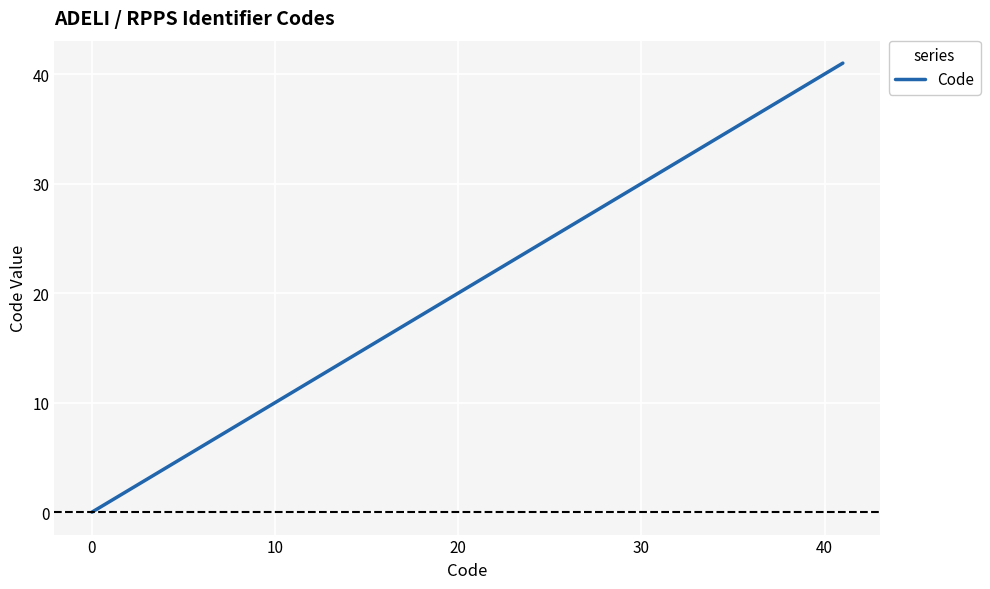

What is the difference between the maximum and minimum values?

41